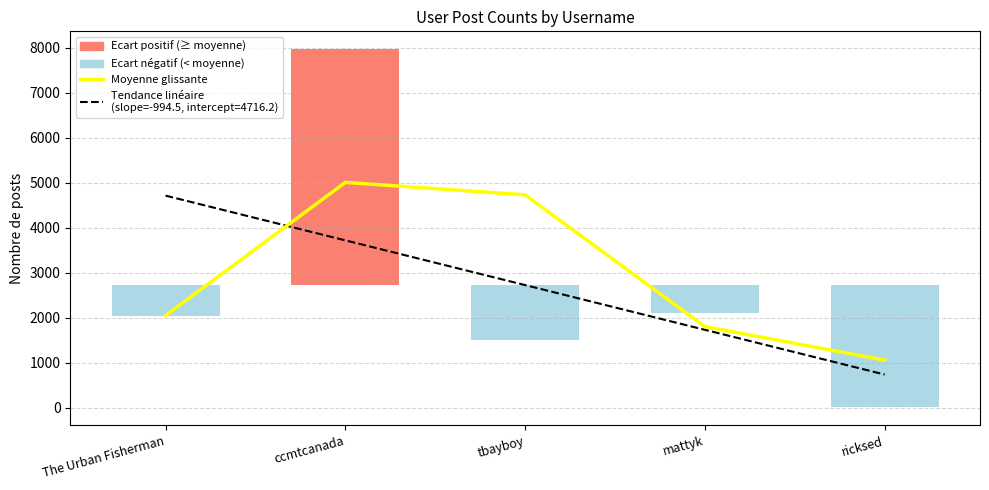

Reading left to right, list all the values displayed in this chart.

The Urban Fisherman=2050.0	ccmtcanada=5010.5	tbayboy=4734.0	mattyk=1803.5	ricksed=1059.0